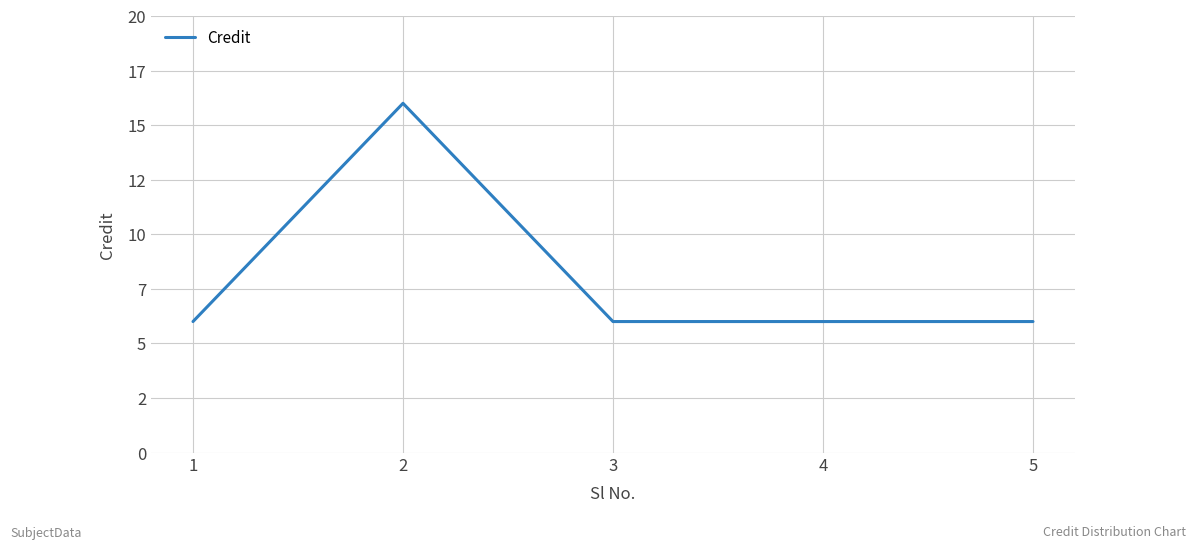

What is the ratio of the value at 3 to the value at 4?

1.0